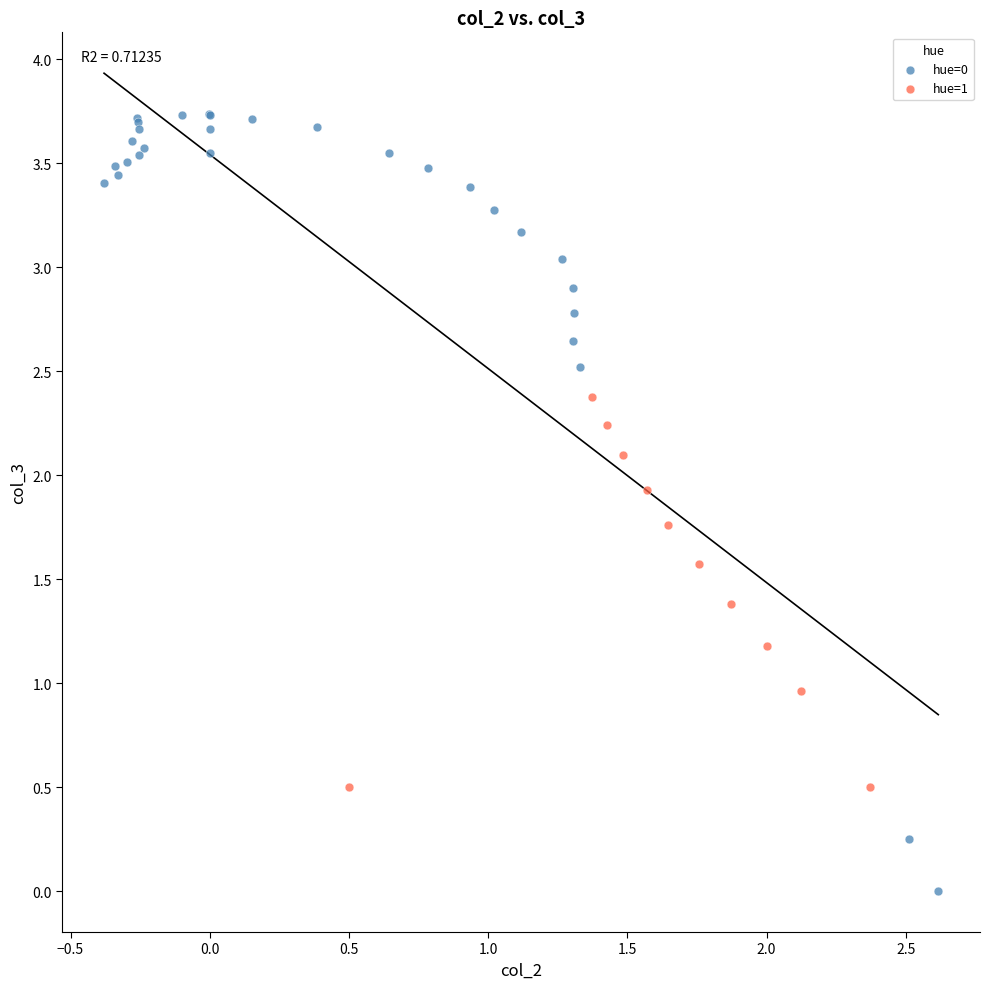

Which series contains the highest Y value?

hue=0